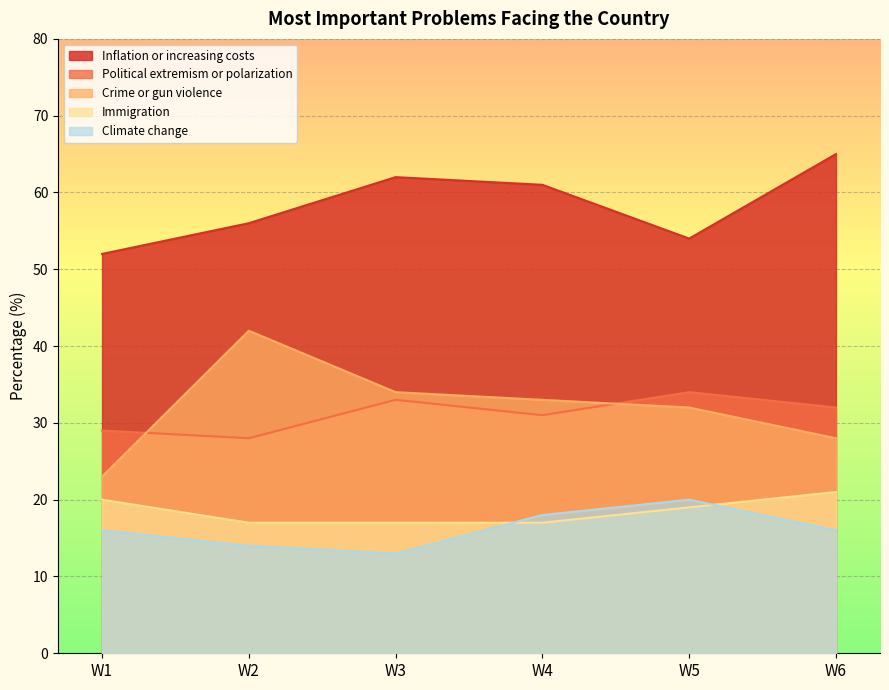

Which series has the largest total across all categories?

Inflation or increasing costs